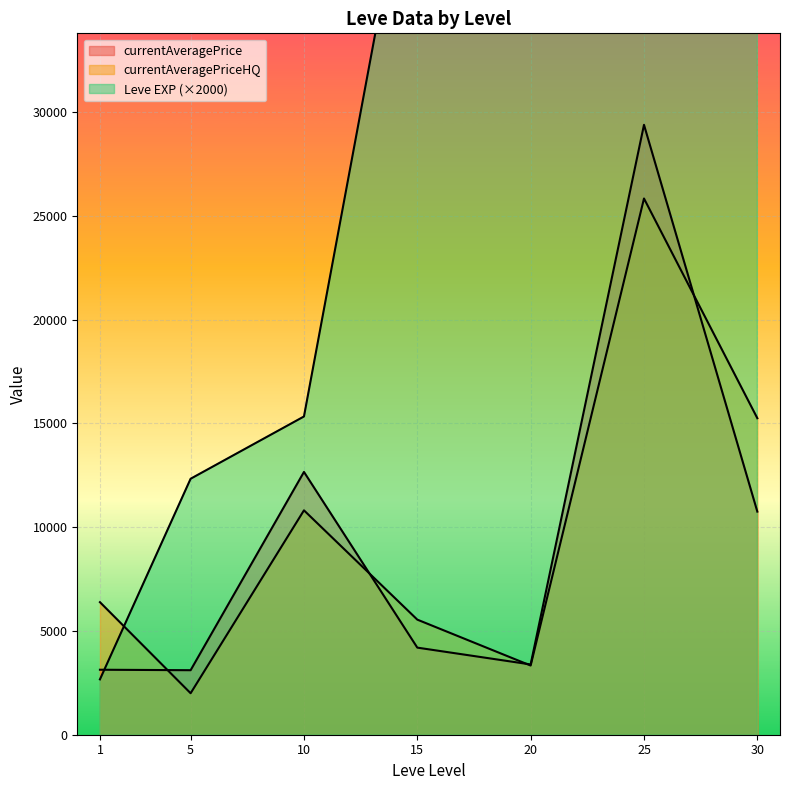

Between 1 and 5, which series saw the biggest shift?

currentAveragePriceHQ